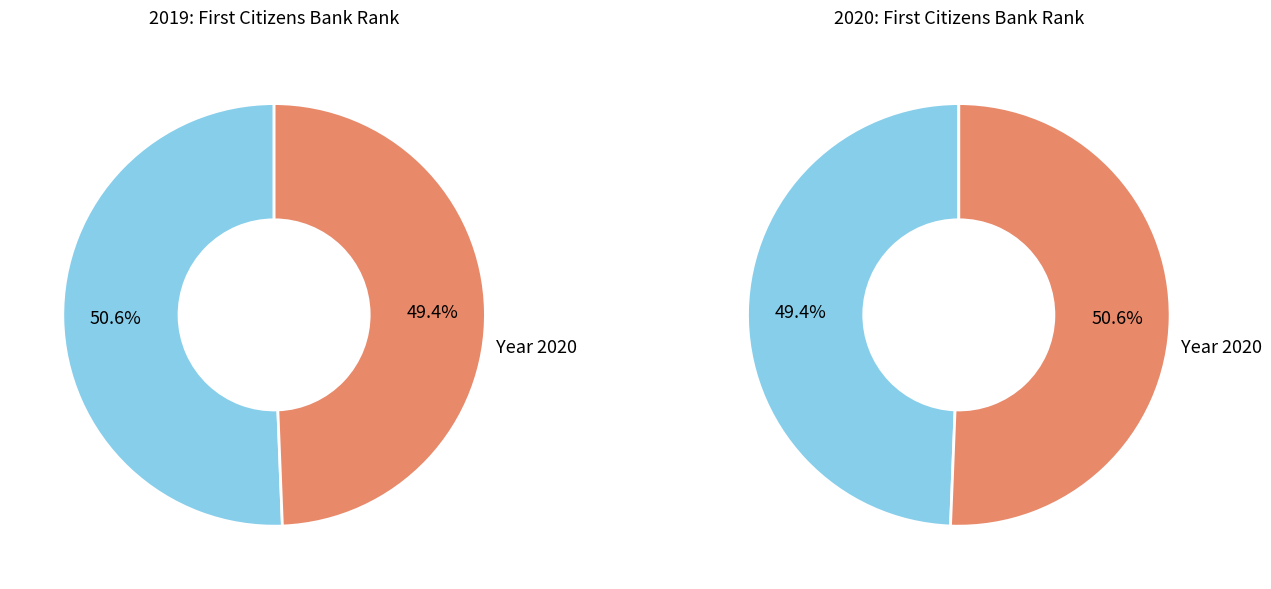

Is it true that values is 37% of the pie?

False